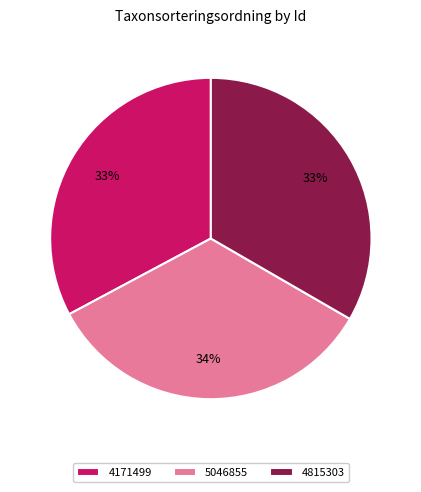

Approximately how many times larger is the value at 4171499 compared to 4815303?

1.0